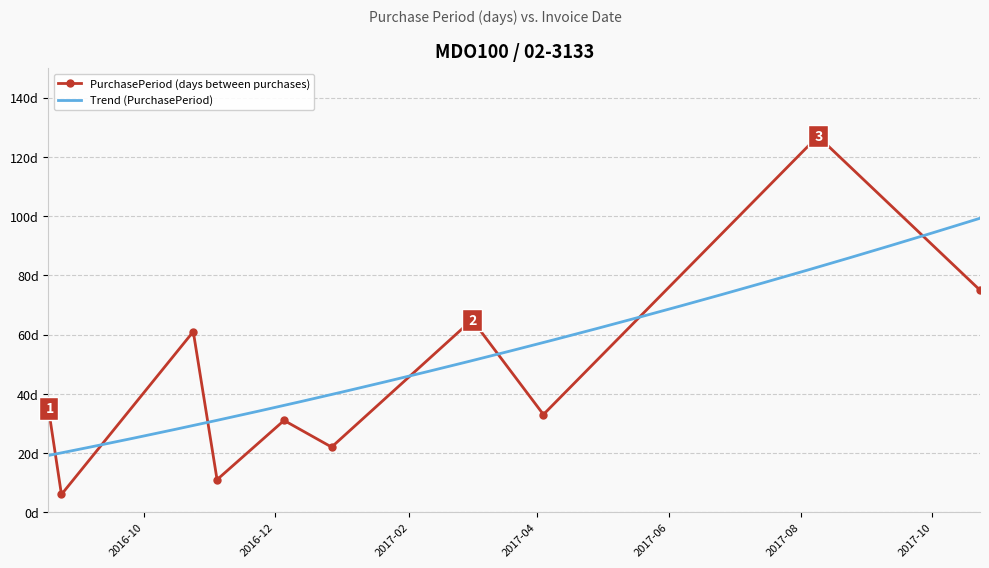

Rank the categories by value from highest to lowest.

2017-08-09, 2017-10-23, 2017-03-02, 2016-10-24, 2016-08-18, 2017-04-04, 2016-12-05, 2016-12-27, 2016-11-04, 2016-08-24